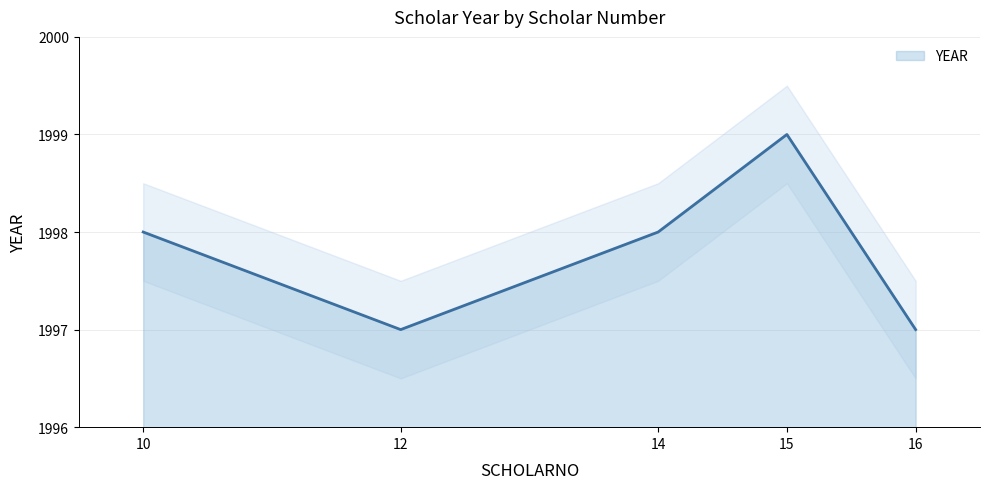

Reading left to right, what are all the values shown in this chart?

10=1998	12=1997	14=1998	15=1999	16=1997